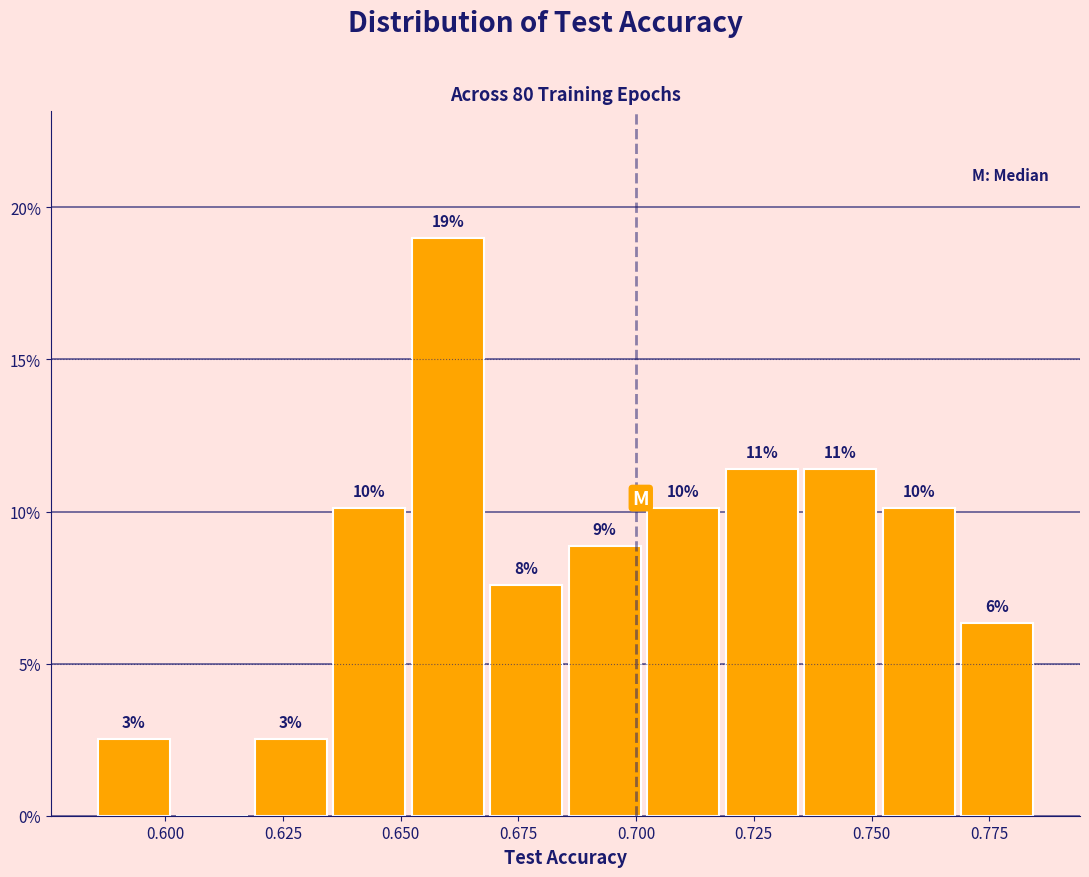

Read against the x-axis, roughly where is the centre of the tallest bar?

0.660